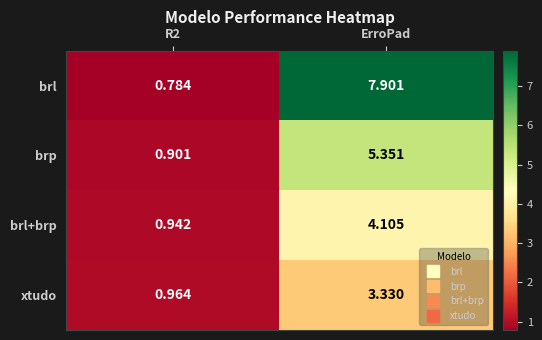

At ErroPad, list the series in order from smallest to largest.

xtudo, brl+brp, brp, brl